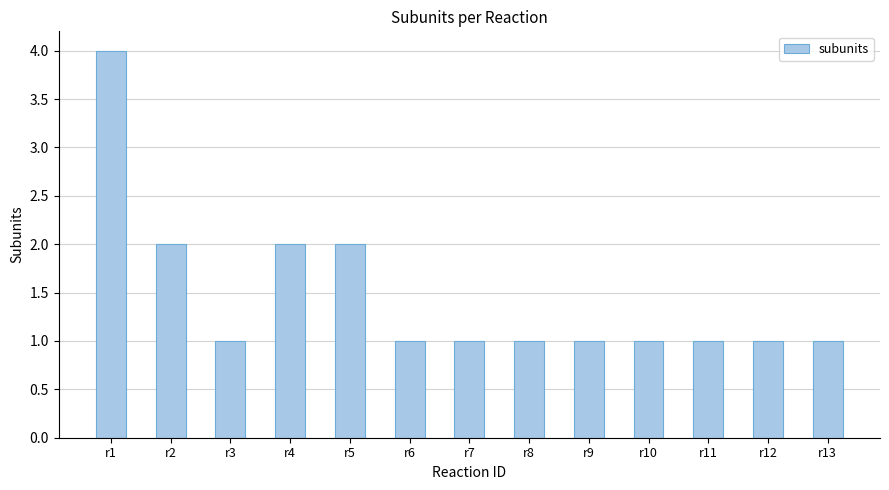

The value at r9 is 0. True or false?

False